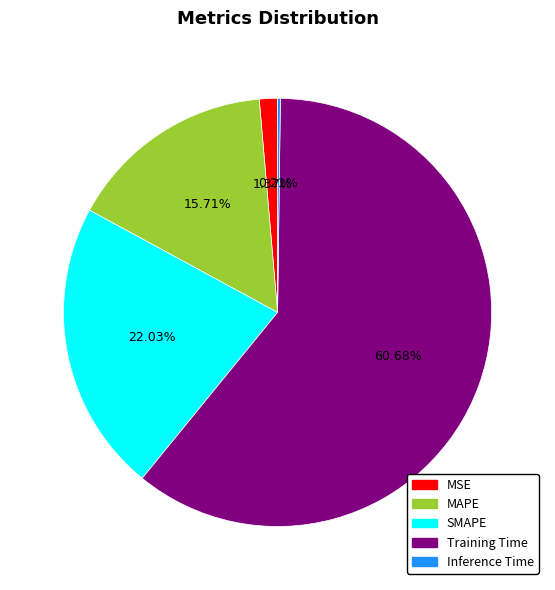

Is it true that SMAPE is 22% of the pie?

True